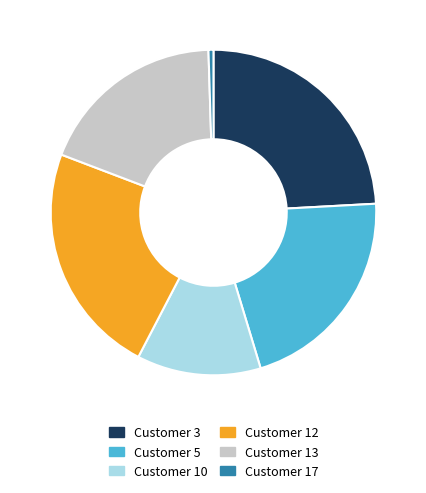

Which slice is the smallest?

Customer 17